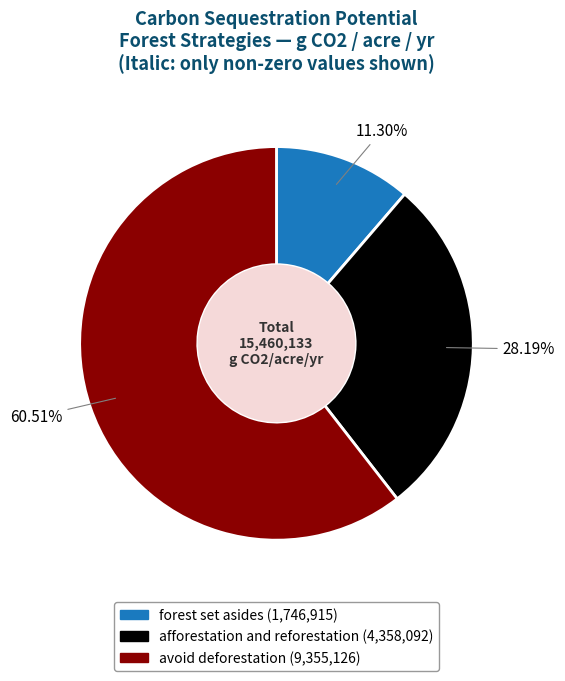

Which has a higher value, forest set asides or afforestation and reforestation?

afforestation and reforestation